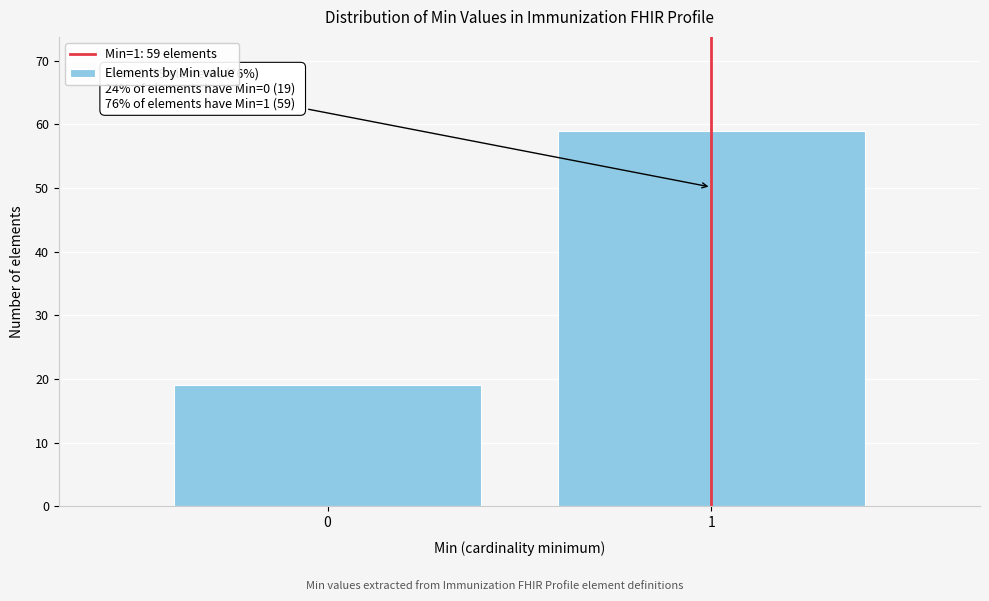

Reading left to right, what are all the values shown in this chart?

0=19	1=59